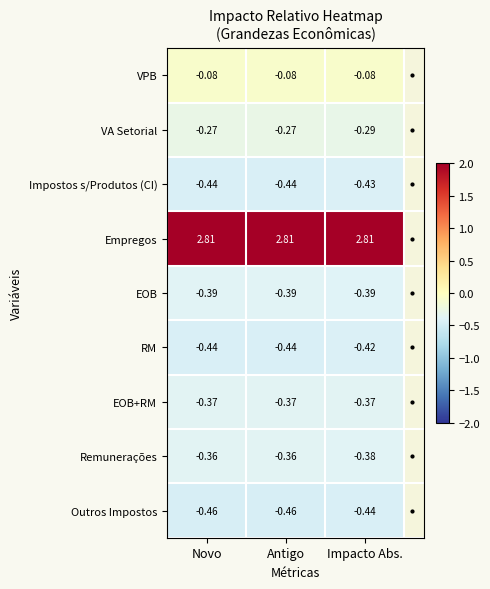

At how many categories does at least one series exceed 2?

3